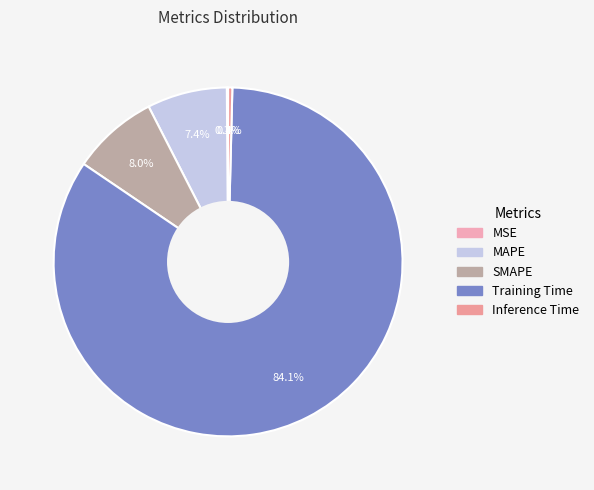

What is the largest slice in the pie chart?

Training Time